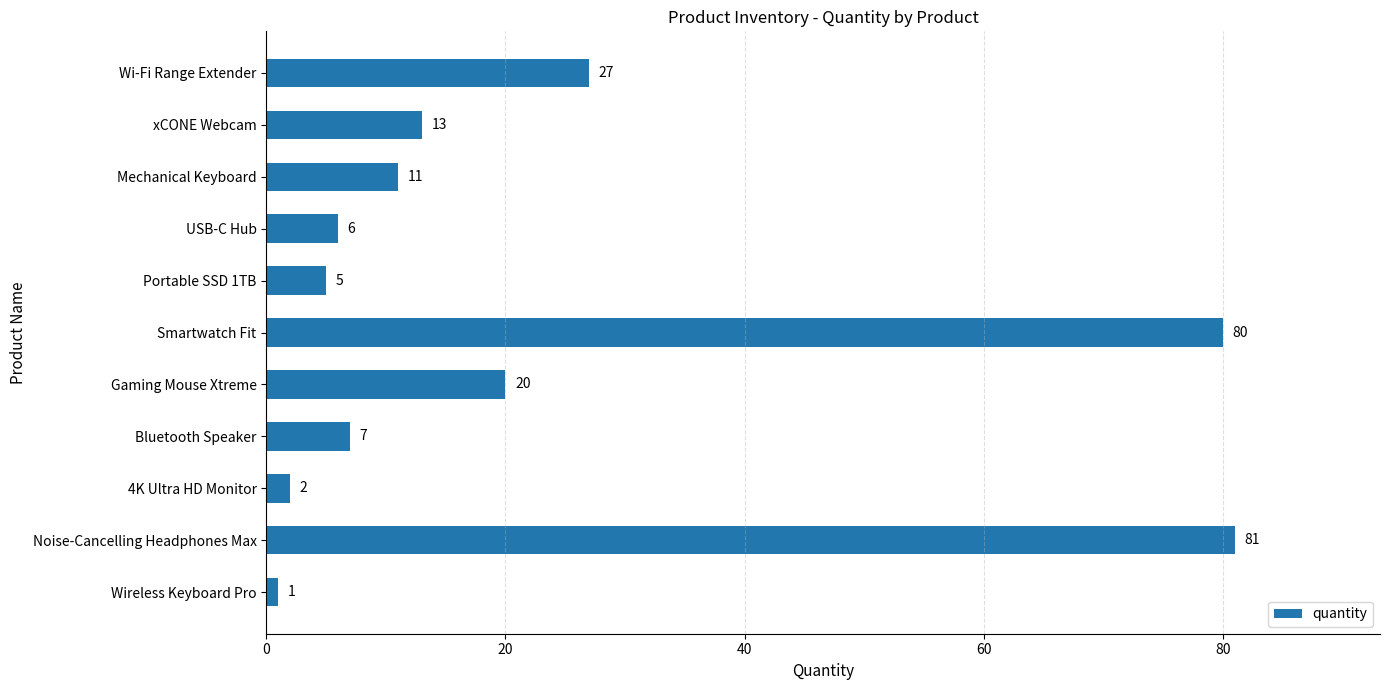

List the labels in order of value, smallest first.

Wireless Keyboard Pro, 4K Ultra HD Monitor, Portable SSD 1TB, USB-C Hub, Bluetooth Speaker, Mechanical Keyboard, xCONE Webcam, Gaming Mouse Xtreme, Wi-Fi Range Extender, Smartwatch Fit, Noise-Cancelling Headphones Max